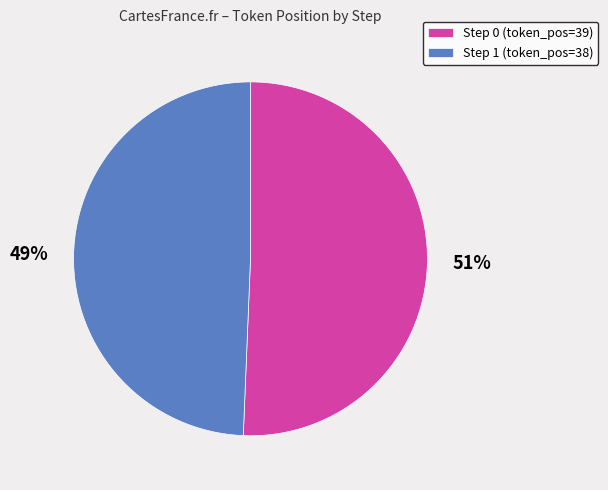

Is it true that Step 1 (token_pos=38) is 56% of the pie?

False